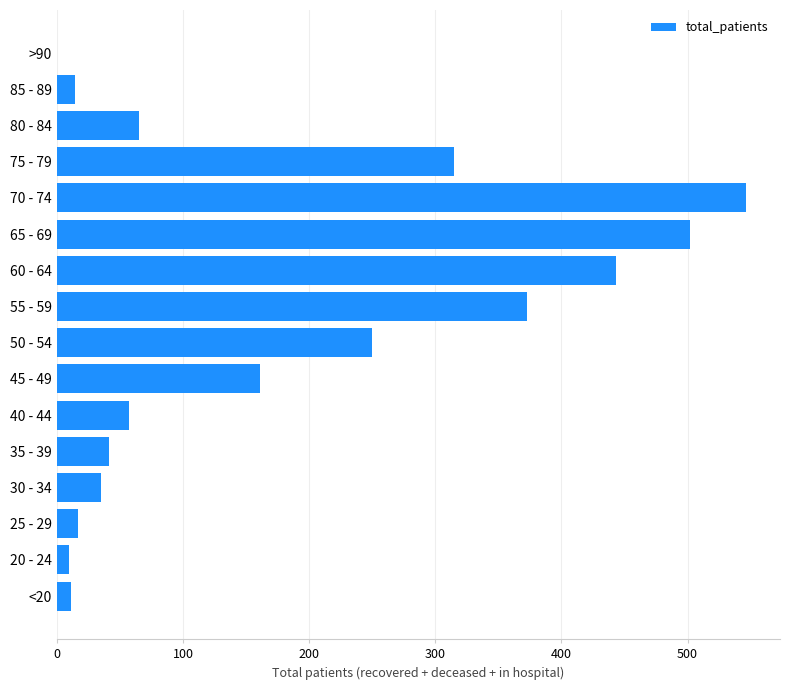

What is the maximum value shown in the chart?

546